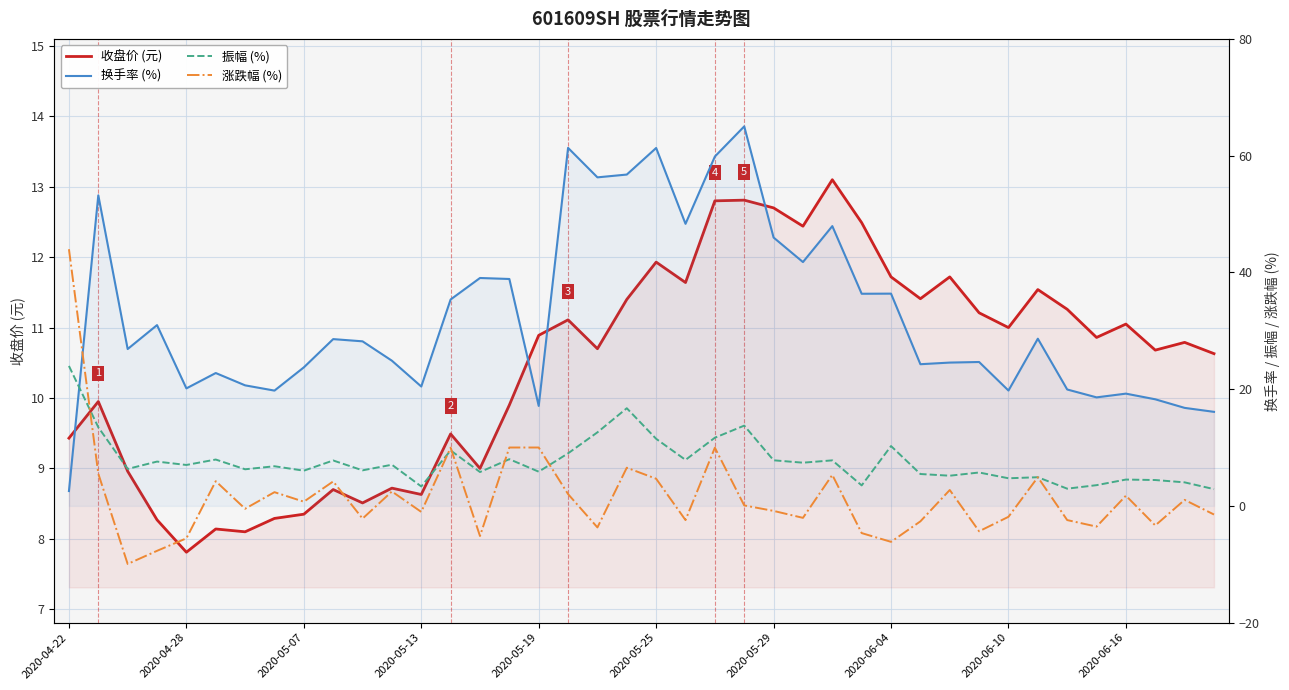

Is it true that 涨跌幅 (%) equals -2.0 at 25?

True